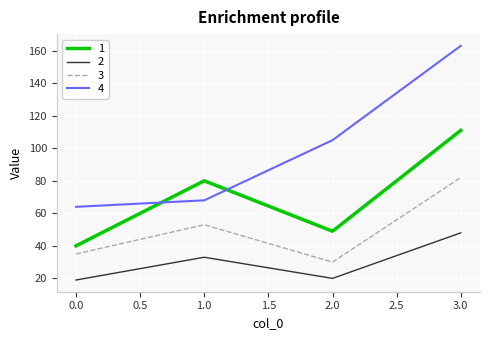

Rank the series by their average value, from highest to lowest.

4, 1, 3, 2